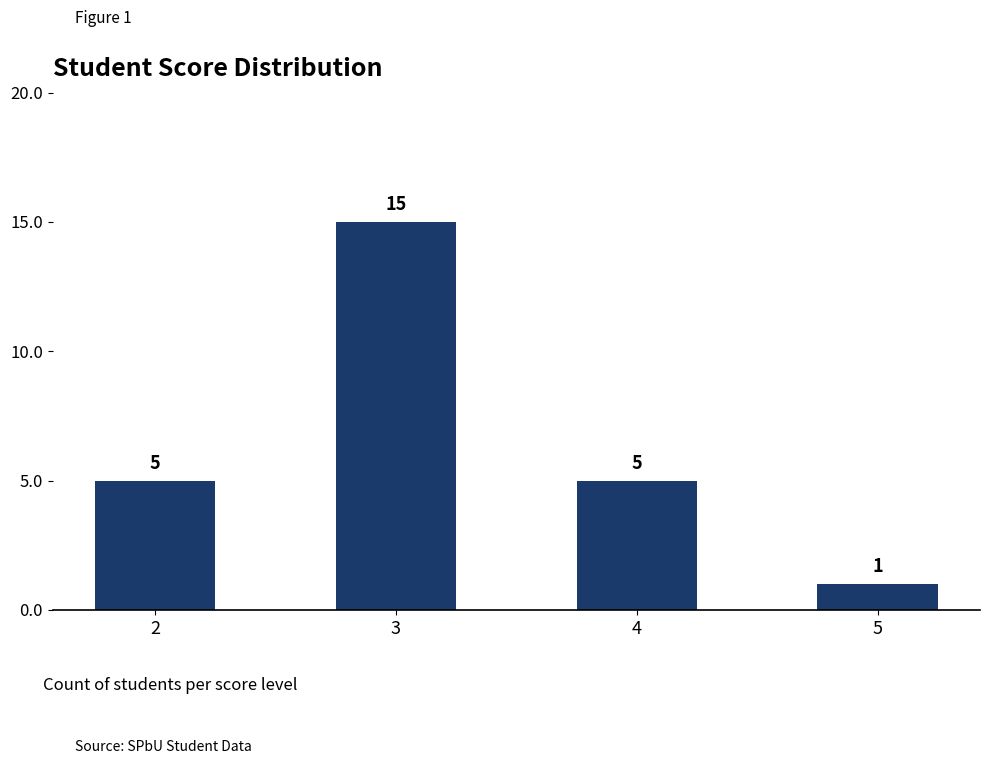

What is the maximum value shown in the chart?

15